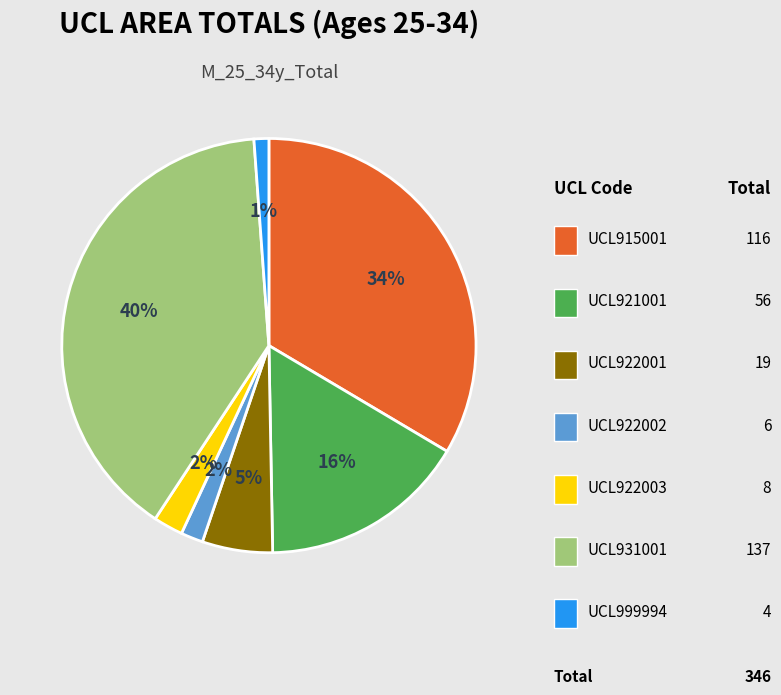

To the nearest percent, what is the average slice percentage?

14%